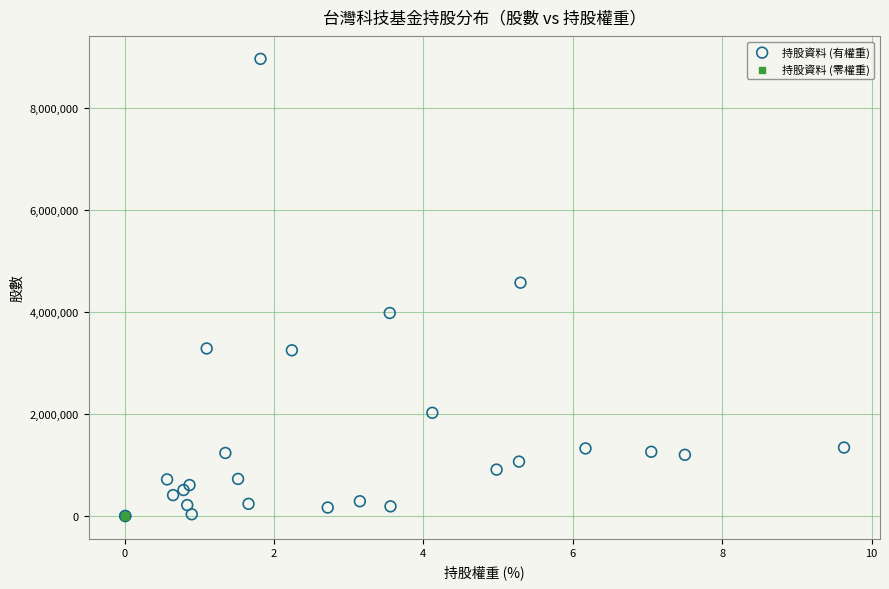

Which series has the widest spread of Y values?

持股資料 (有權重)